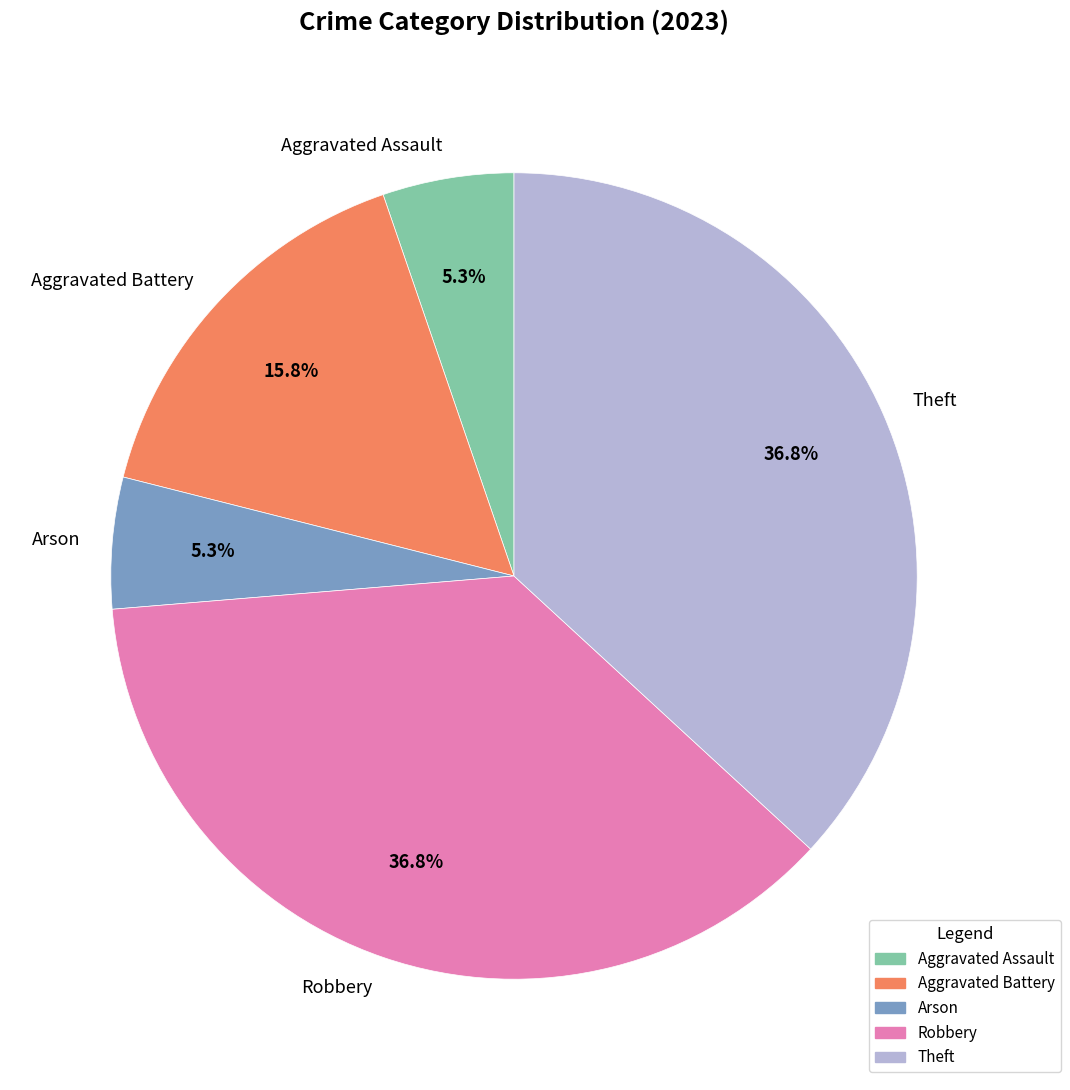

Count the number of slices in the pie.

5